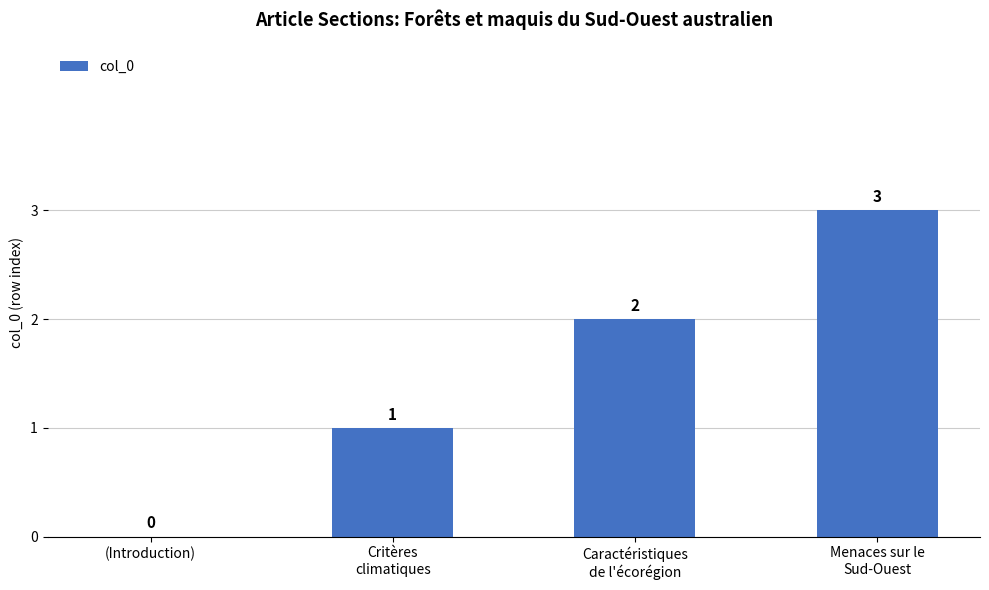

What is the sum of all values?

6